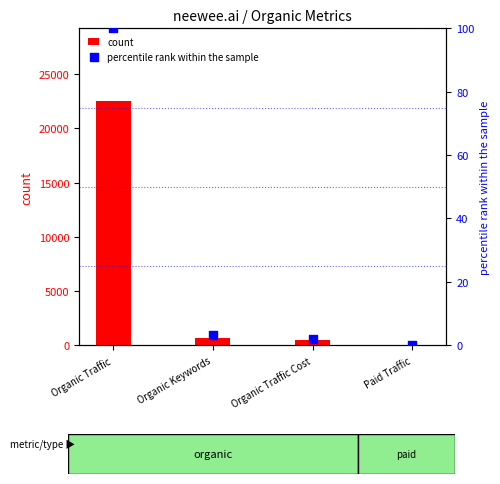

What is the total value across all series at Organic Traffic Cost?

471.1